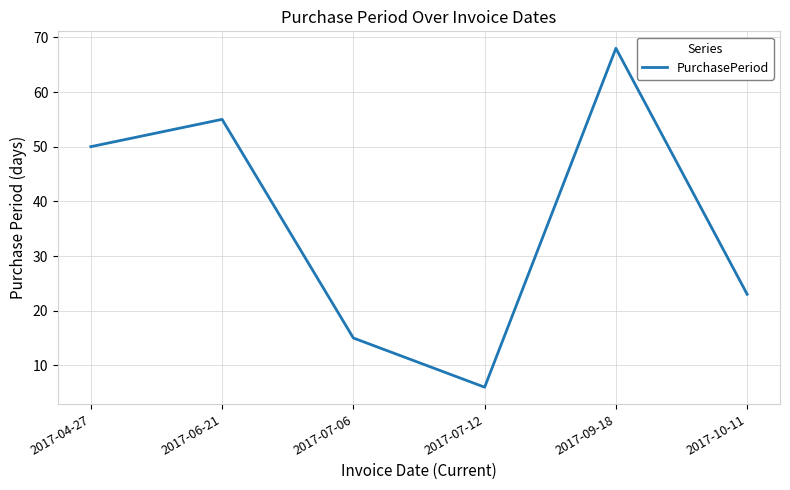

What is the sum of the values at 2017-07-06 and 2017-10-11?

38